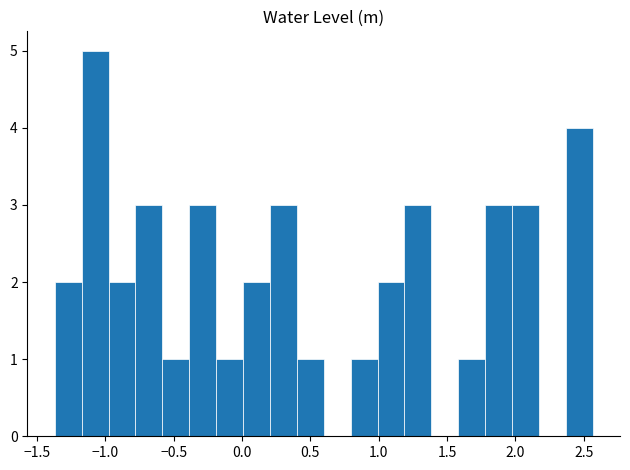

Around what value on the x-axis is the tallest bar? Give the approximate position of its centre, as read against the axis.

-1.05